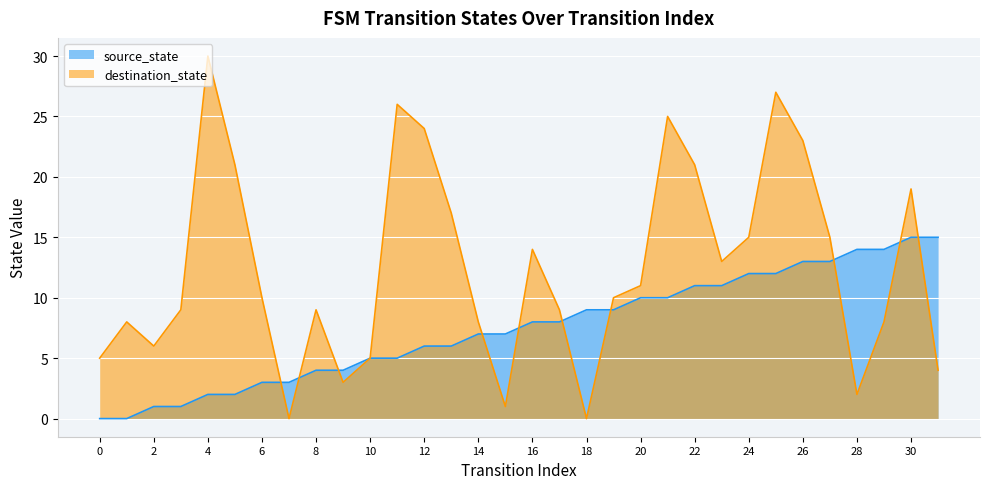

How many lines are shown in the chart?

2